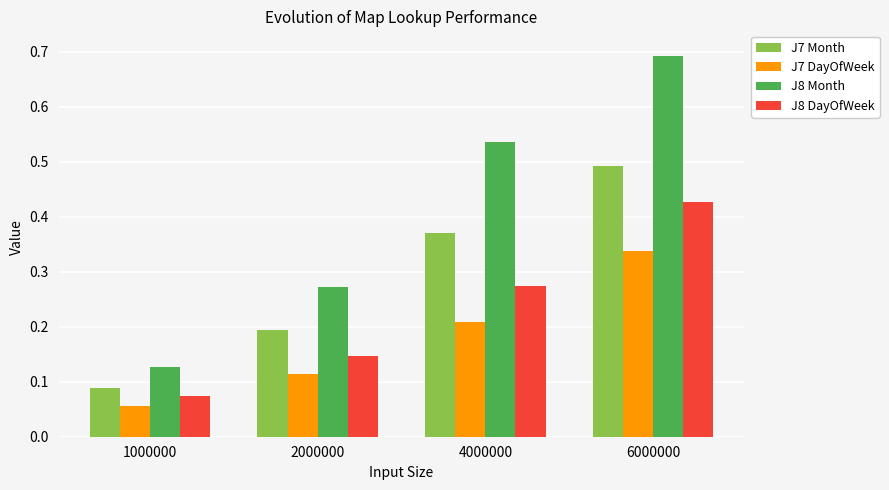

Where is J7 DayOfWeek nearest to the value 0?

1000000